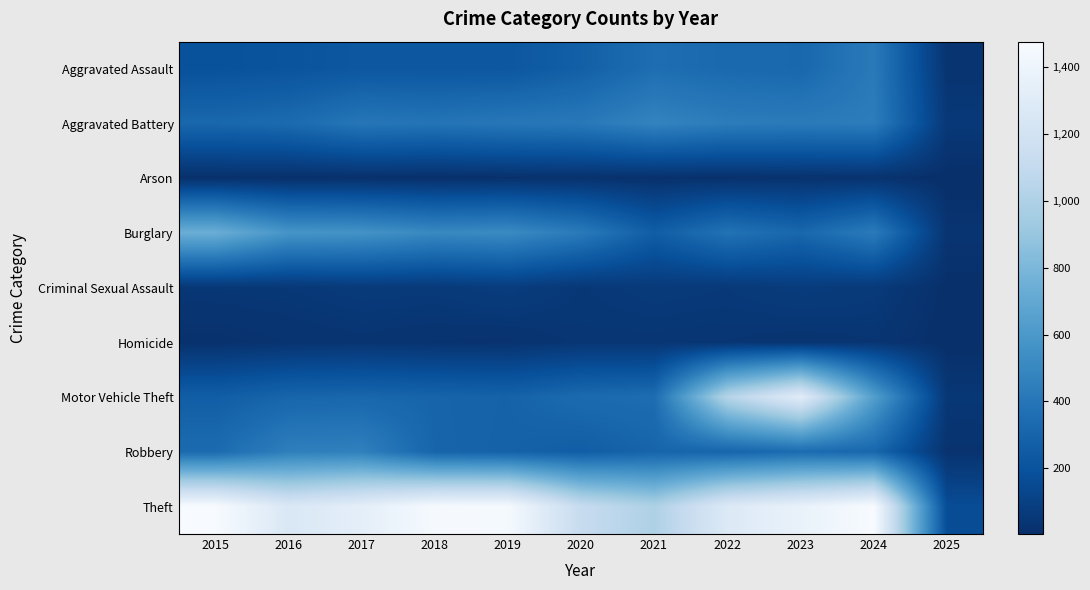

Which series has the largest total across all categories?

Theft